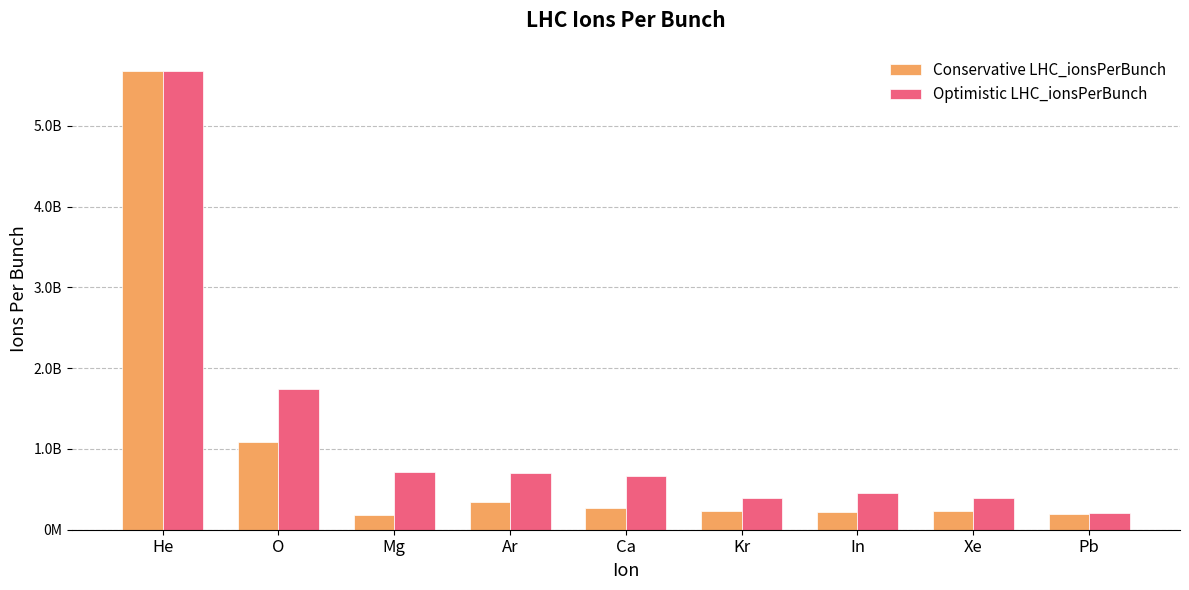

True or false: Optimistic LHC_ionsPerBunch has a value of 790248831.4 at In.

False